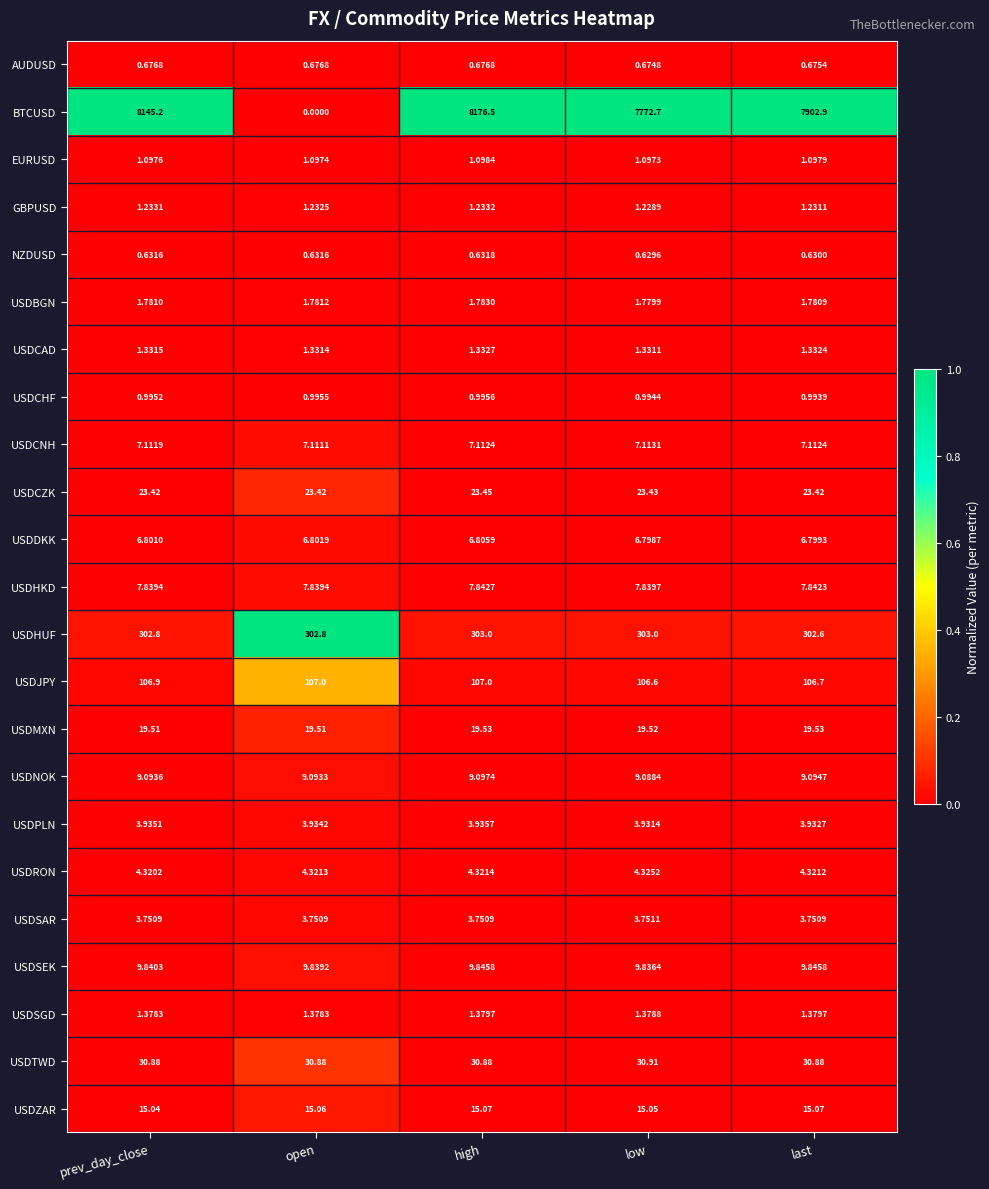

At which category does the chart reach its minimum across all series?

open